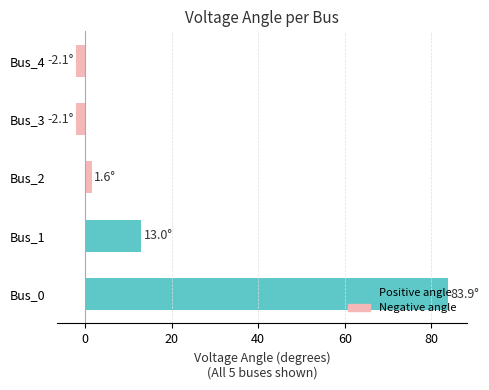

Which label corresponds to the largest value in the chart?

Bus_0